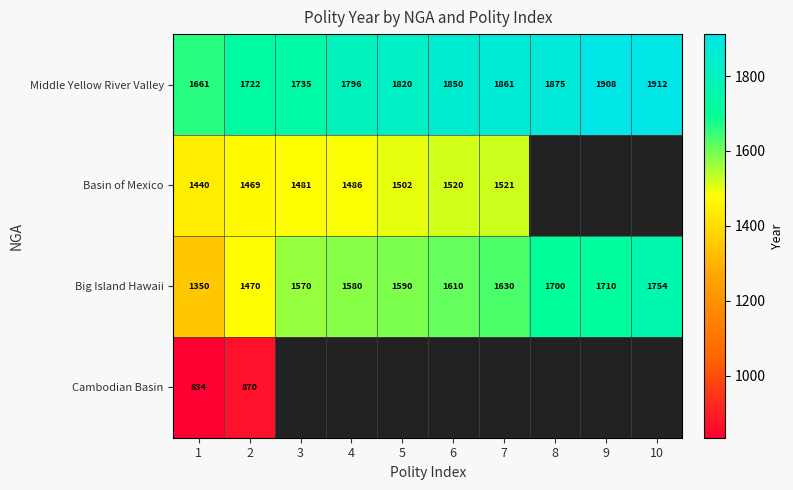

The Basin of Mexico series shows 1520 at 6. True or false?

True